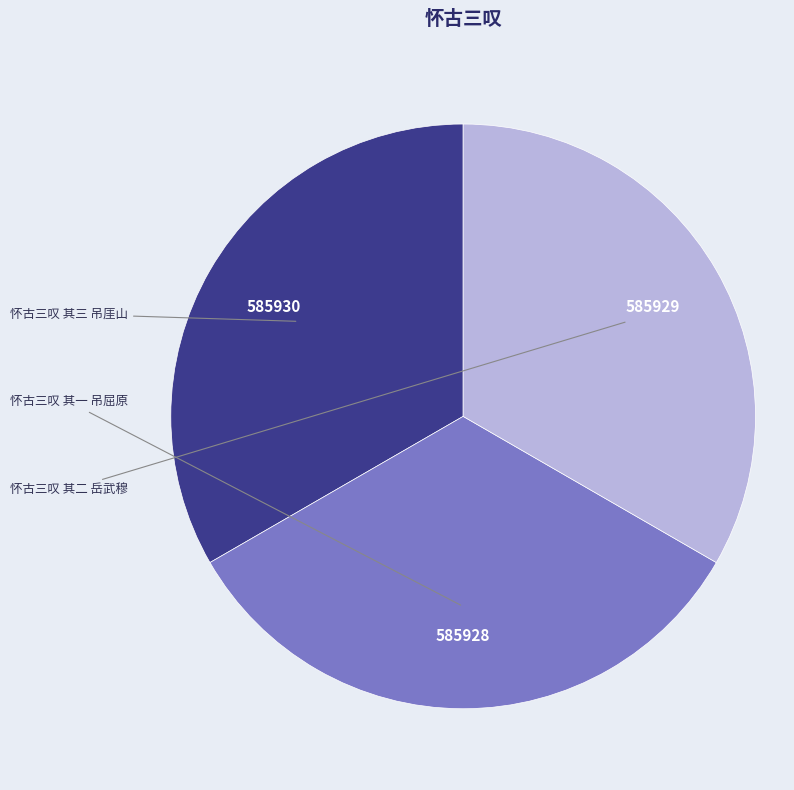

Is there any slice that represents more than half of the pie?

No